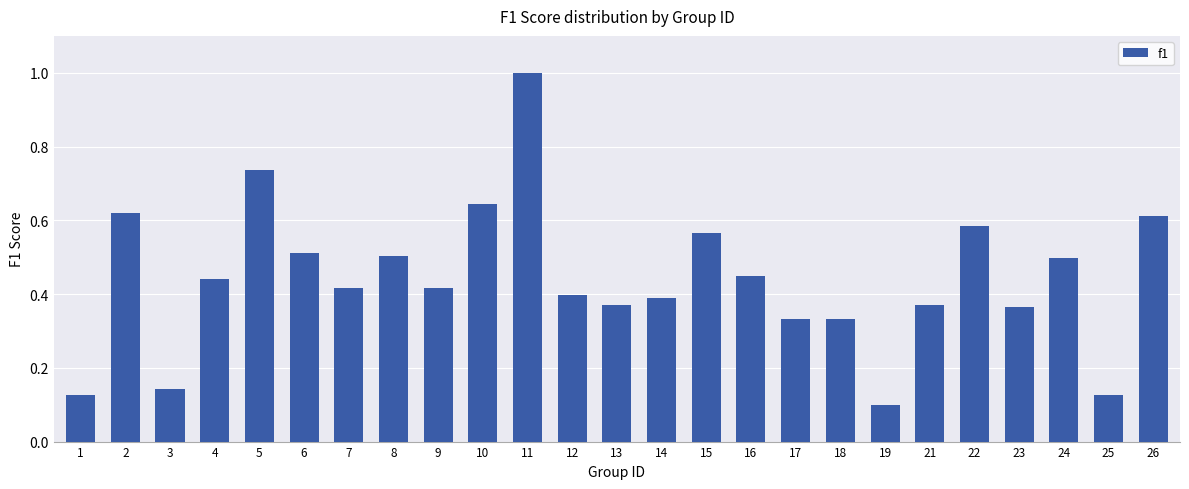

Count the values in the range 0 to 1.

25